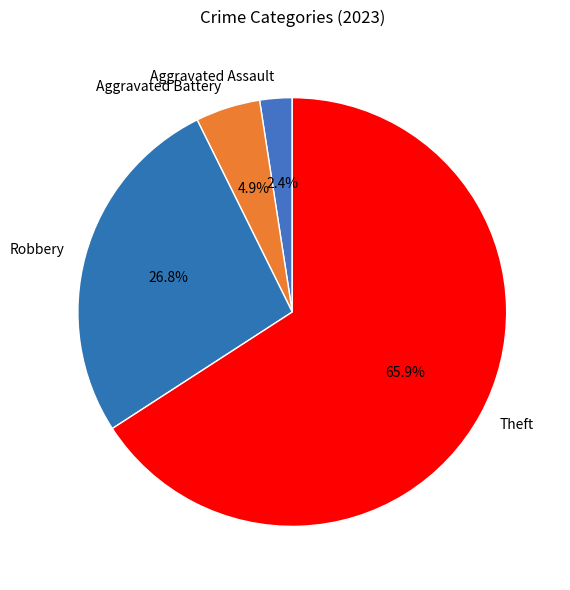

The Aggravated Battery slice represents 15% of the pie. True or false?

False